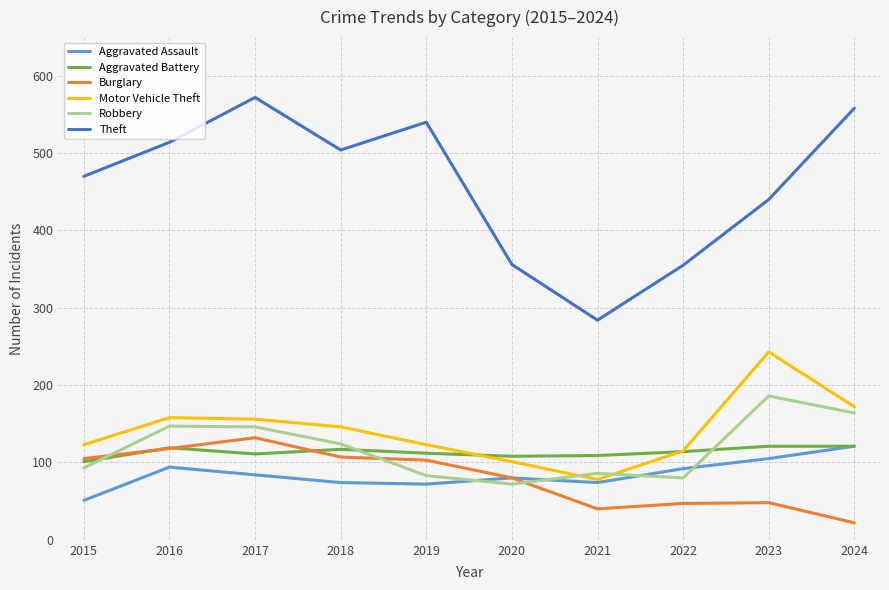

Which series has the largest total across all categories?

Theft